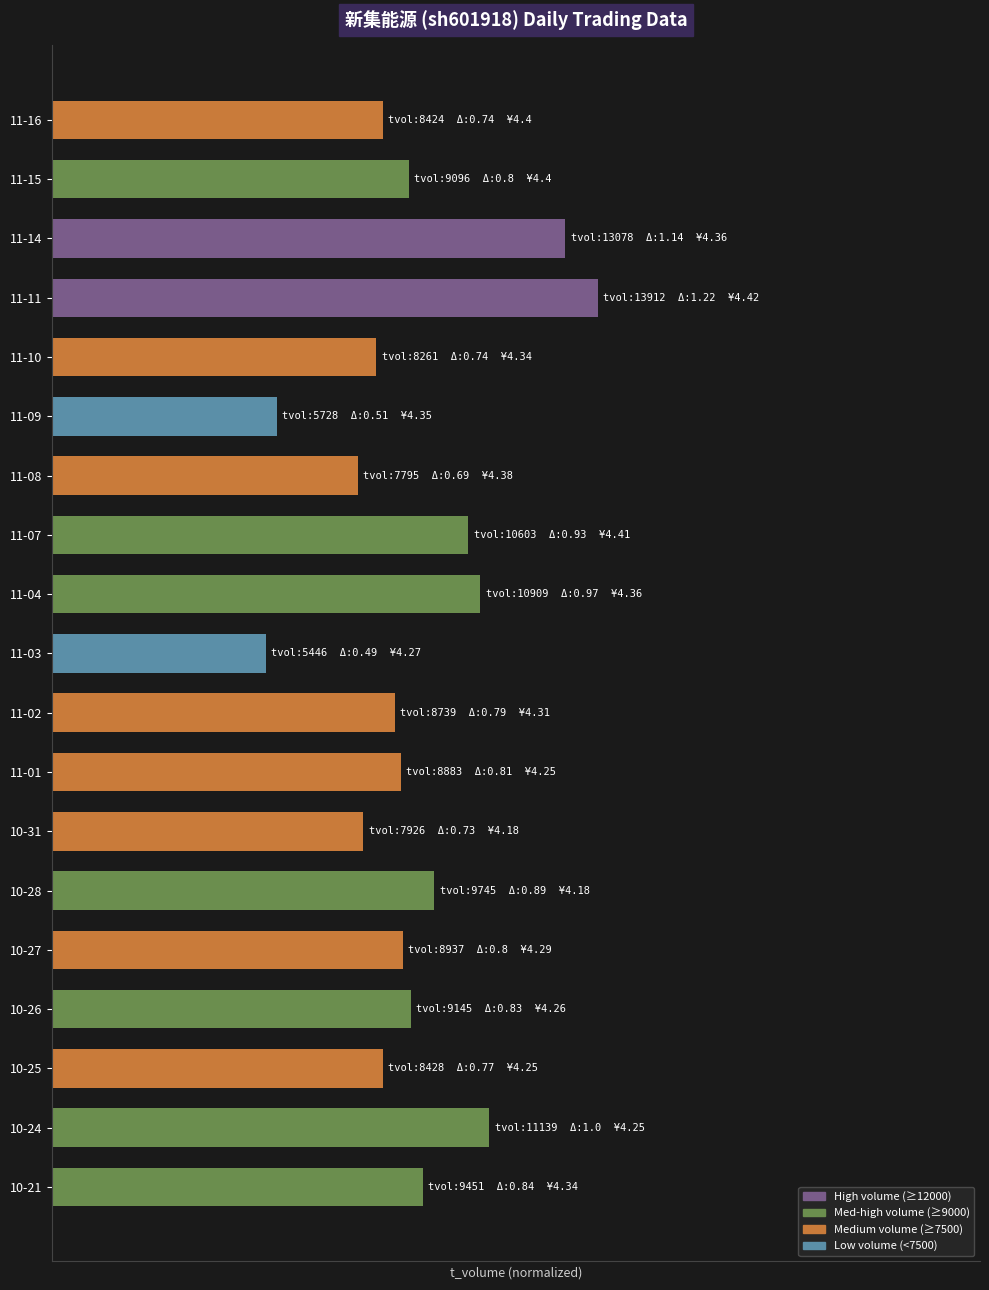

Does the chart contain any negative values?

No